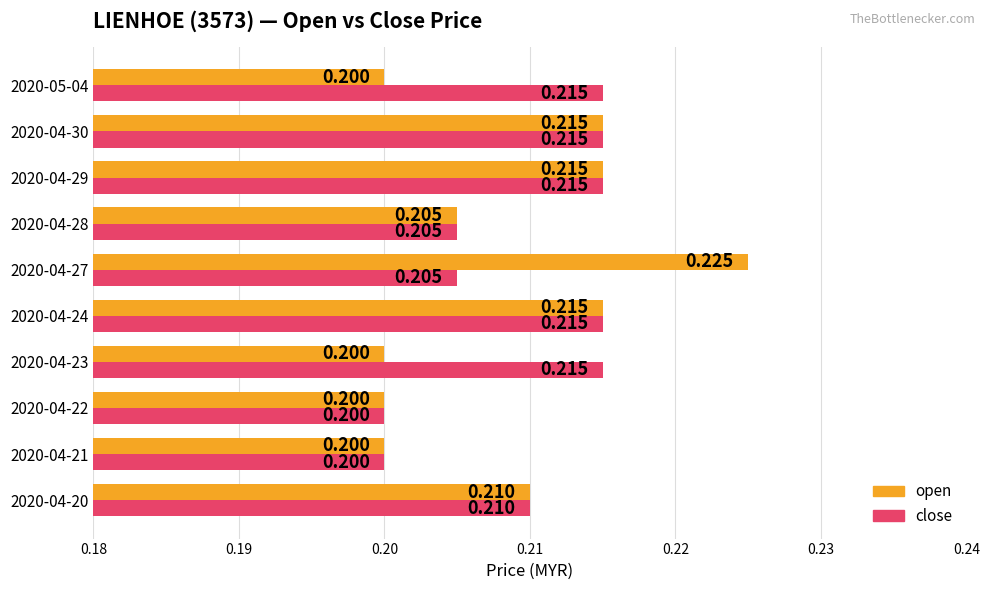

Between 2020-04-22 and 2020-04-27, which series saw the biggest shift?

open